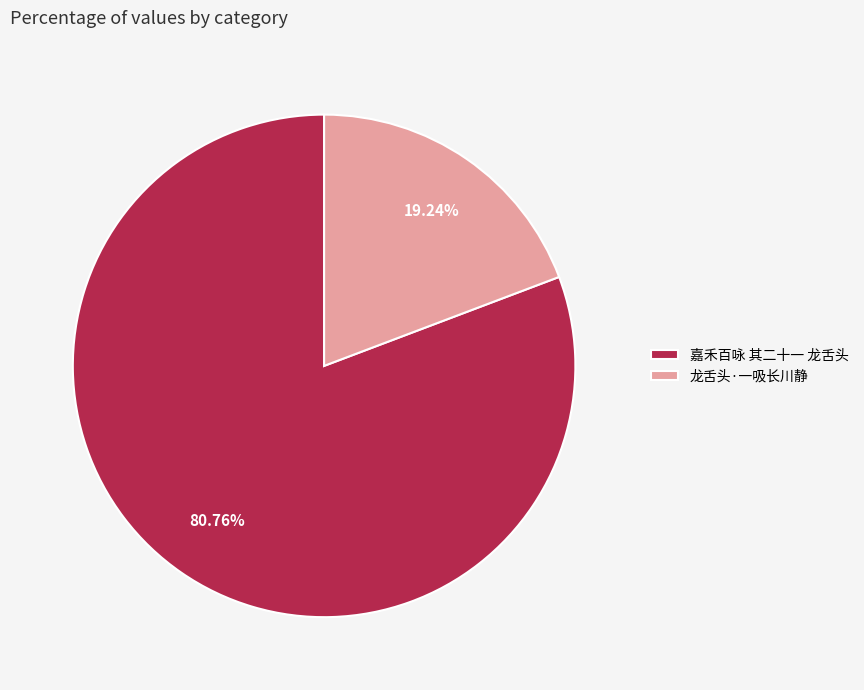

Which category accounts for the majority?

嘉禾百咏 其二十一 龙舌头